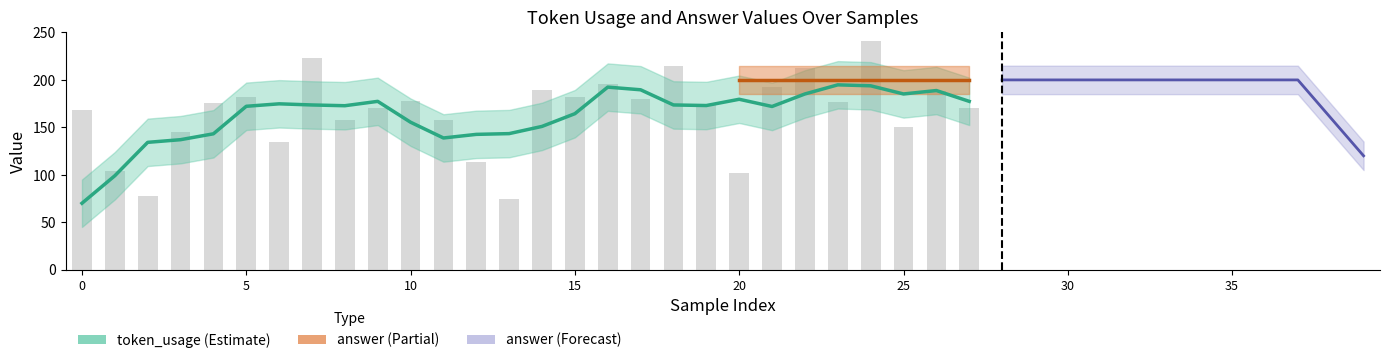

List the series in order of their overall mean, highest first.

answer, token_usage